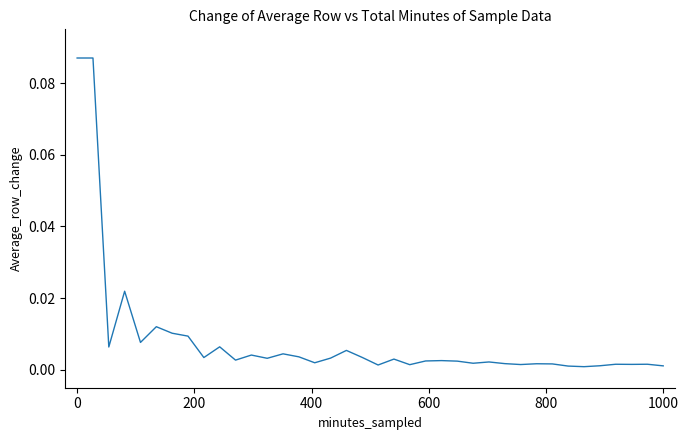

How many lines are shown in the chart?

1